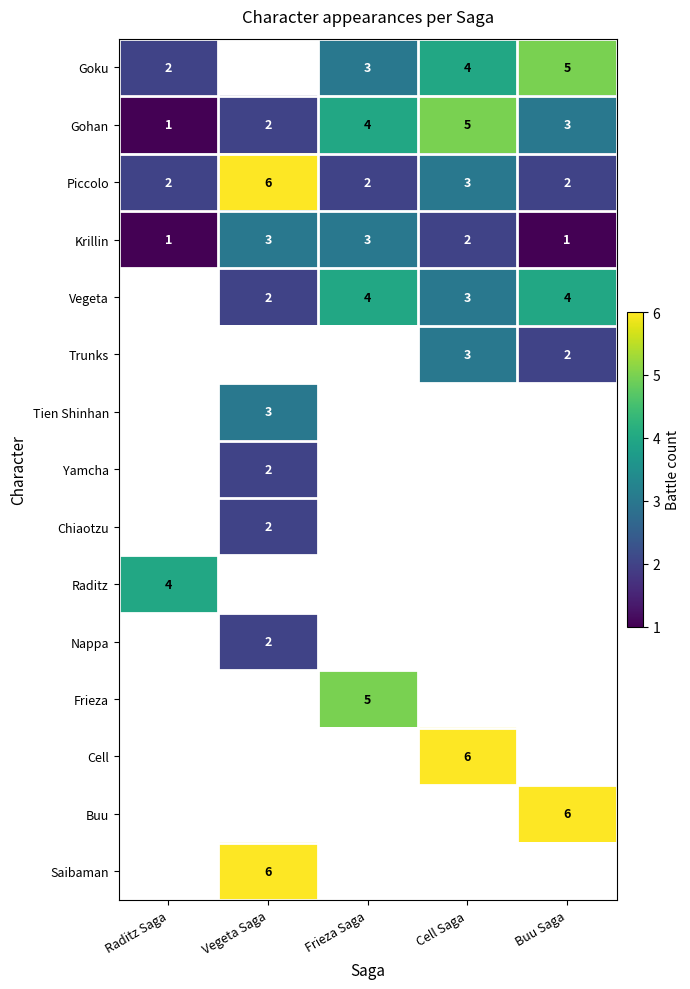

The value of Goku at Buu Saga is 5. True or false?

True